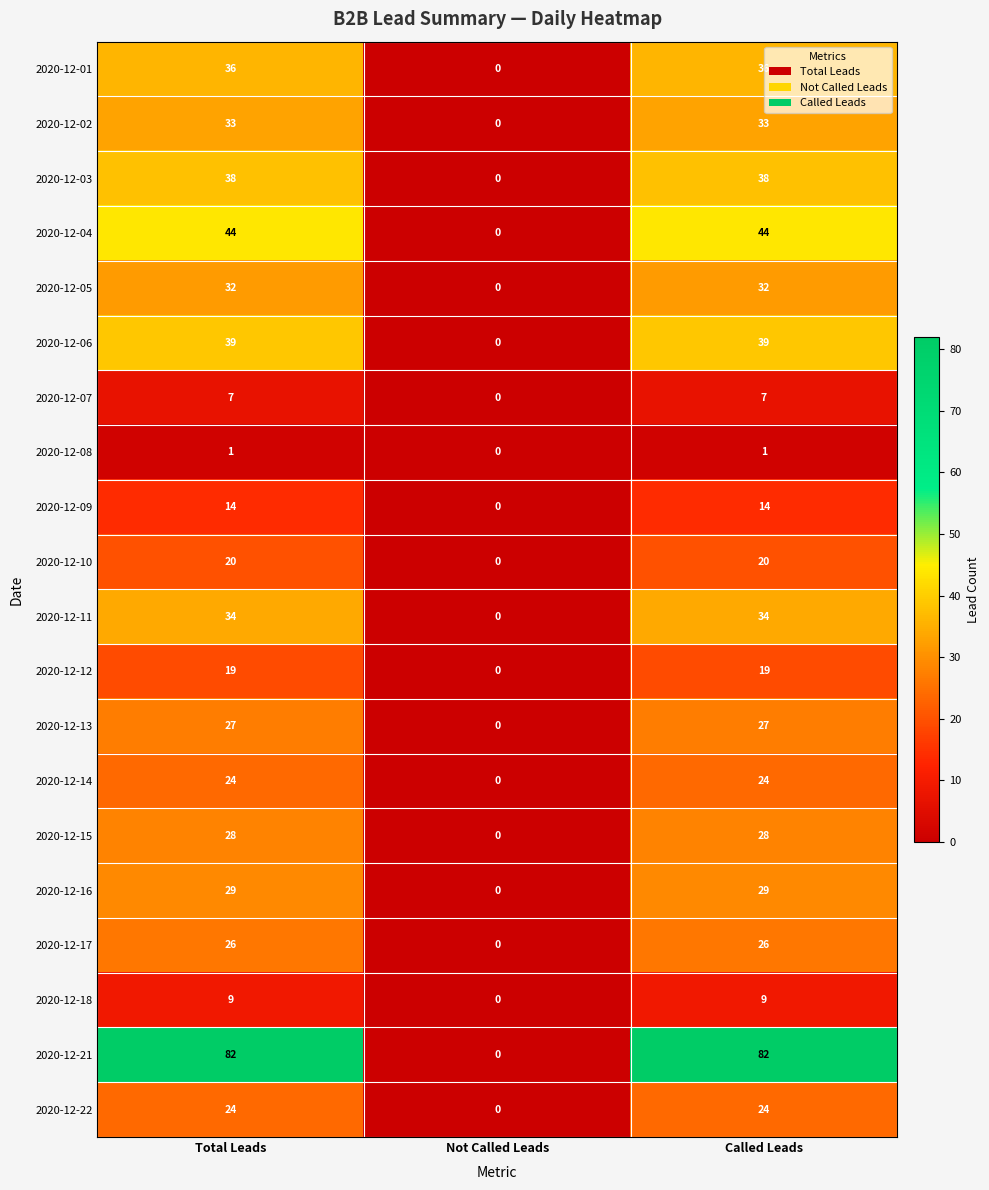

The value of 2020-12-06 at Called Leads is 39. True or false?

True